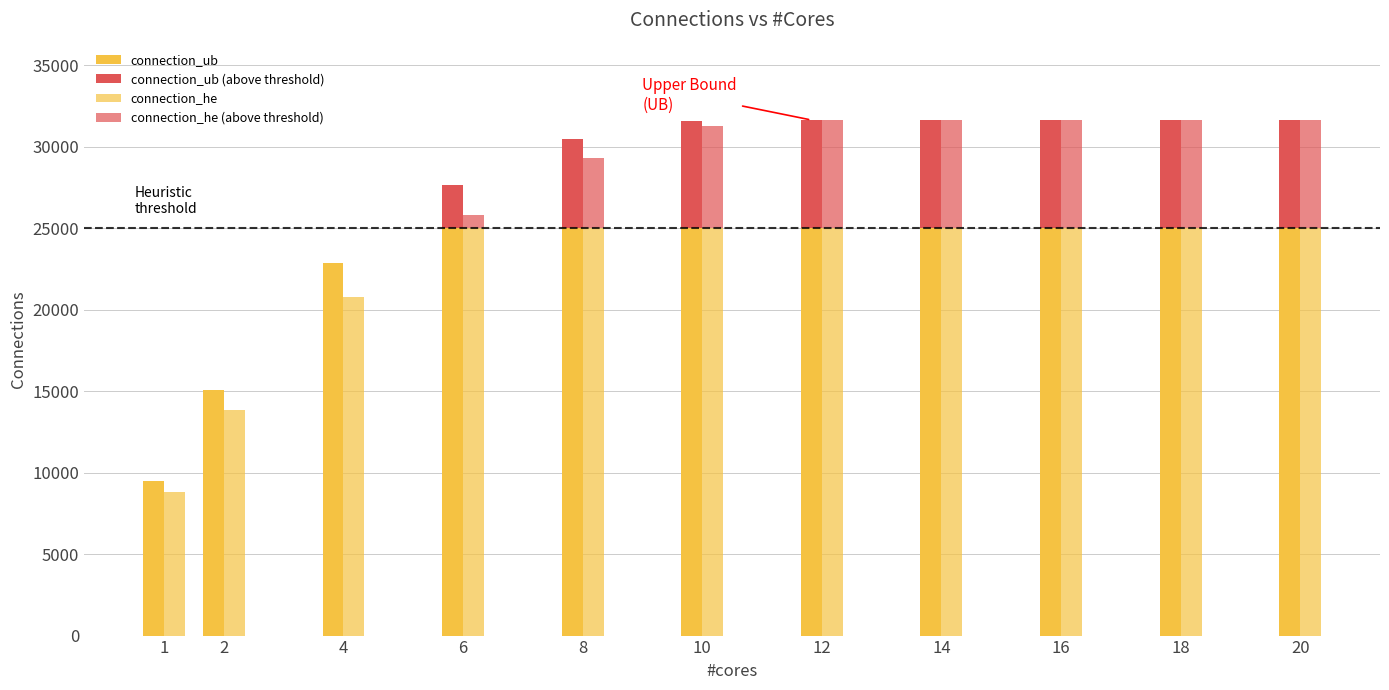

Which category has the highest value in the connection_ub series?

12